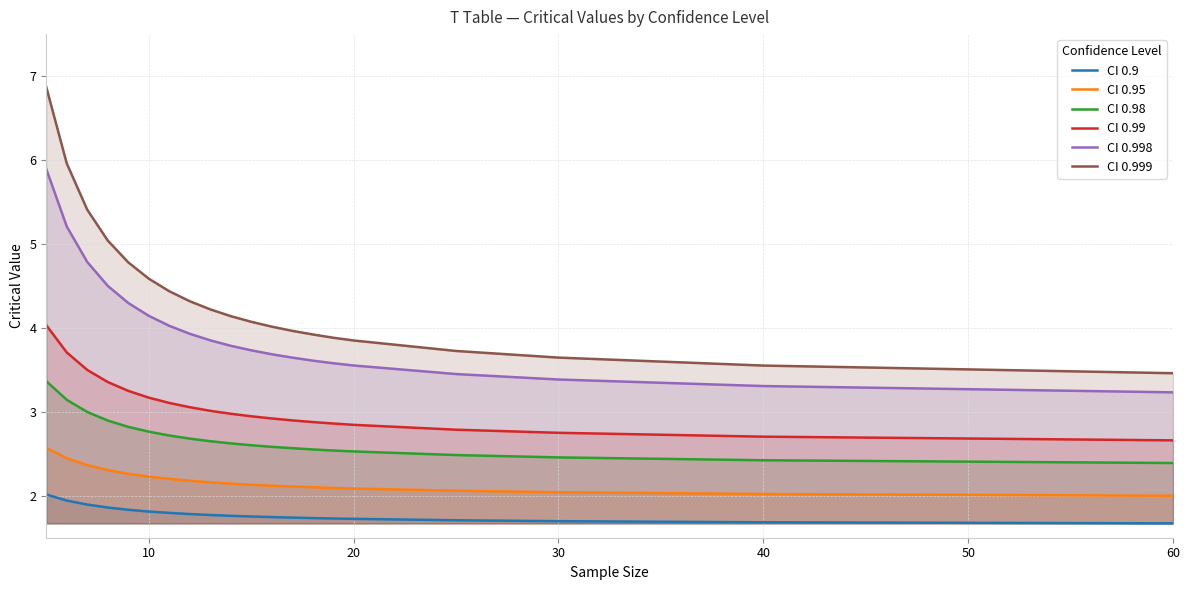

What is the difference between the second highest and second lowest values in the CI 0.98 series?

0.7